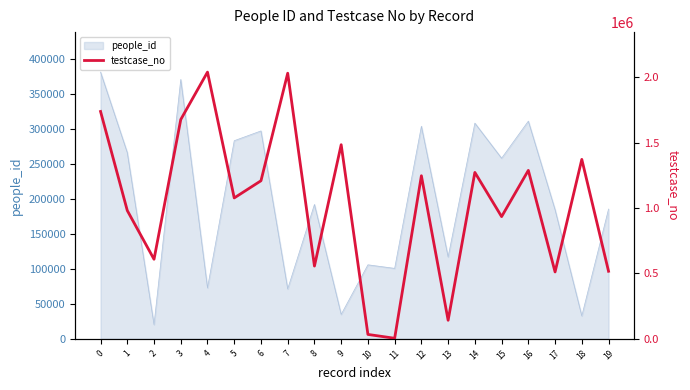

The value of people_id at 19 is 115161. True or false?

False